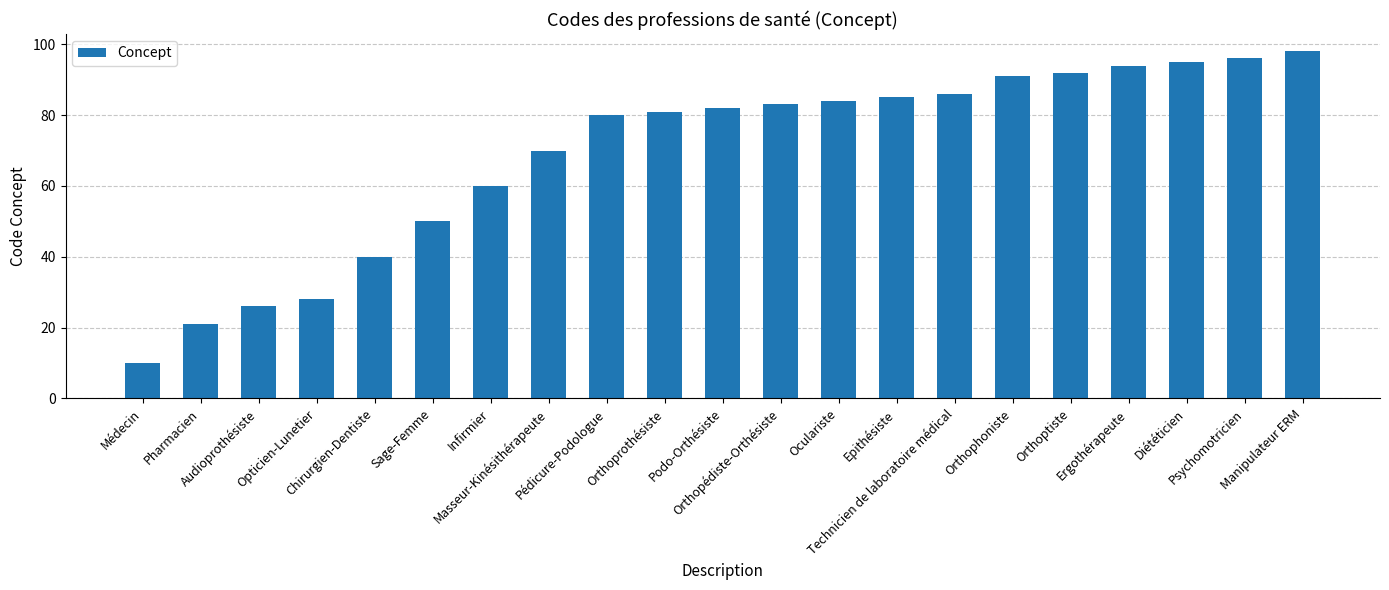

Approximately how many times larger is the value at Ergothérapeute compared to Technicien de laboratoire médical?

1.1